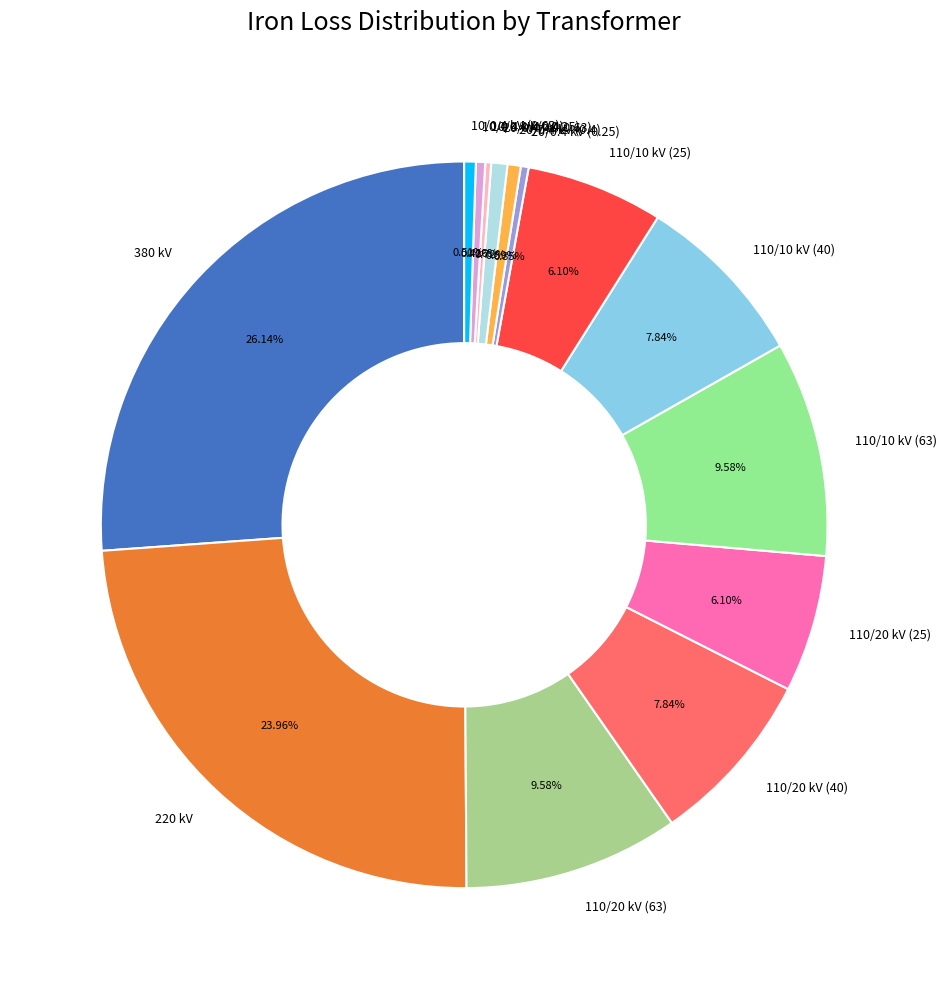

Does 110/20 kV (63) represent more than half of the total?

No